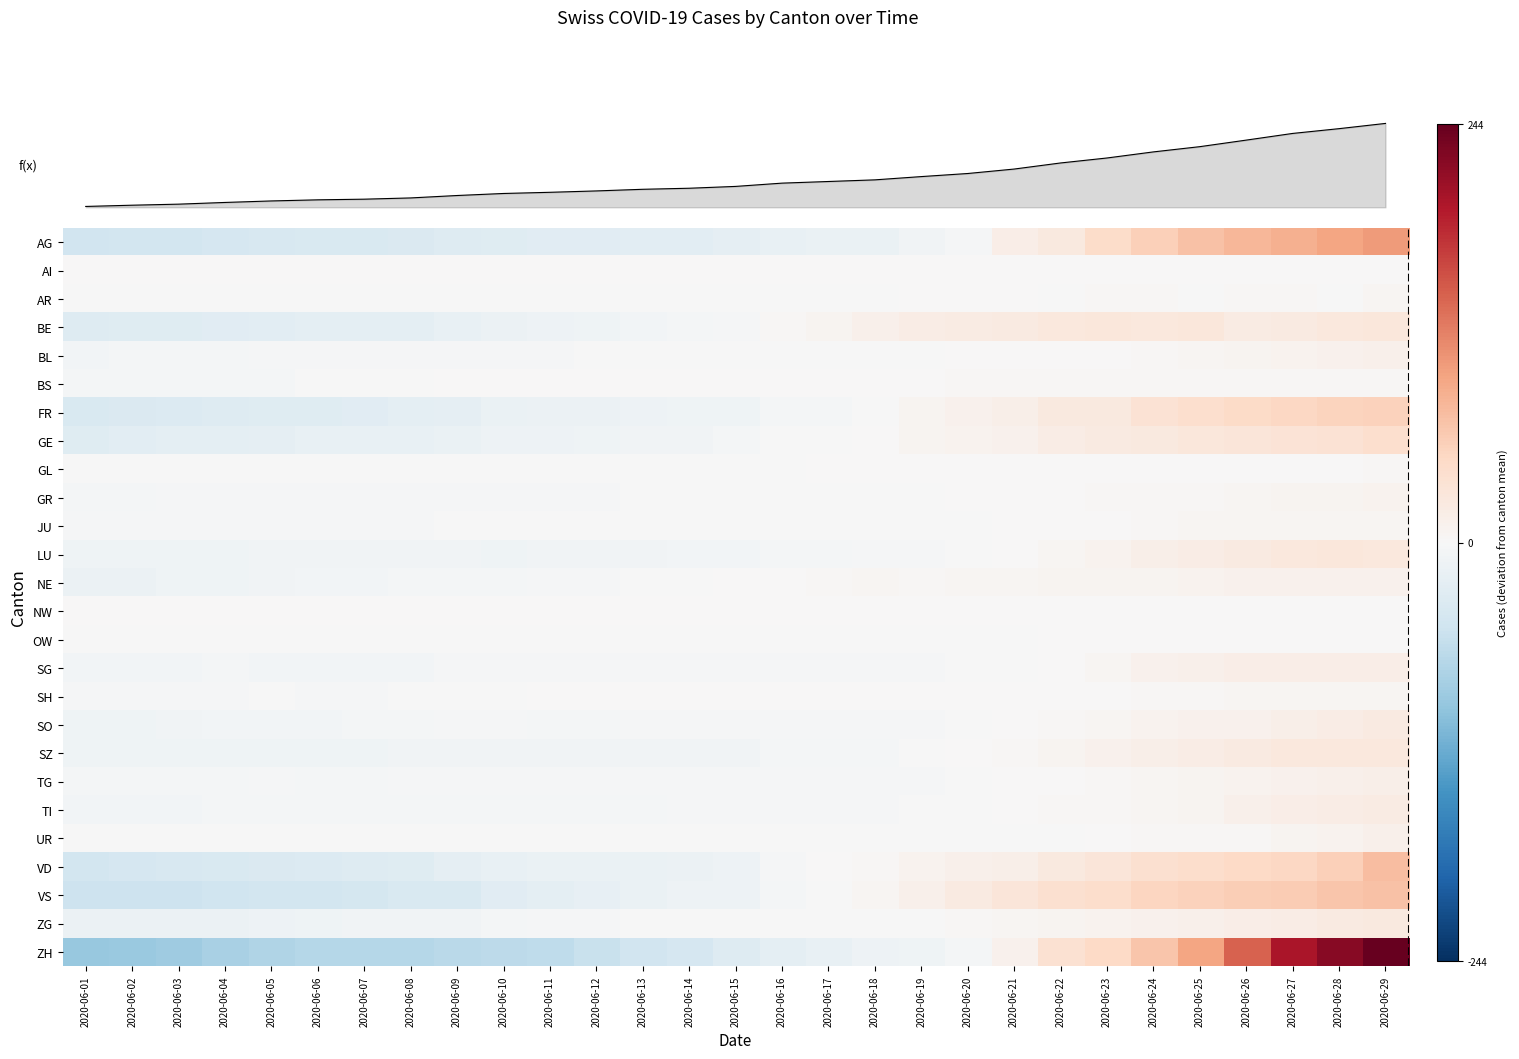

Where is AR nearest to the value 1?

2020-06-19